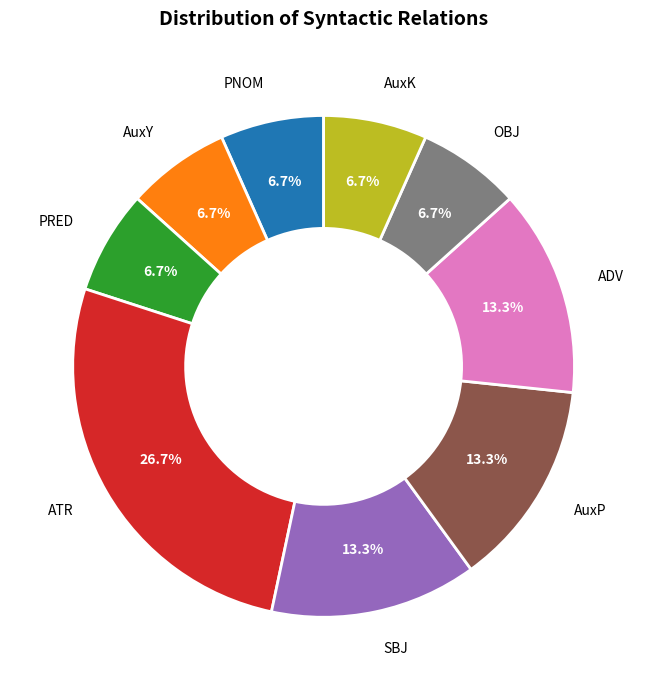

The PRED slice represents 7% of the pie. True or false?

True